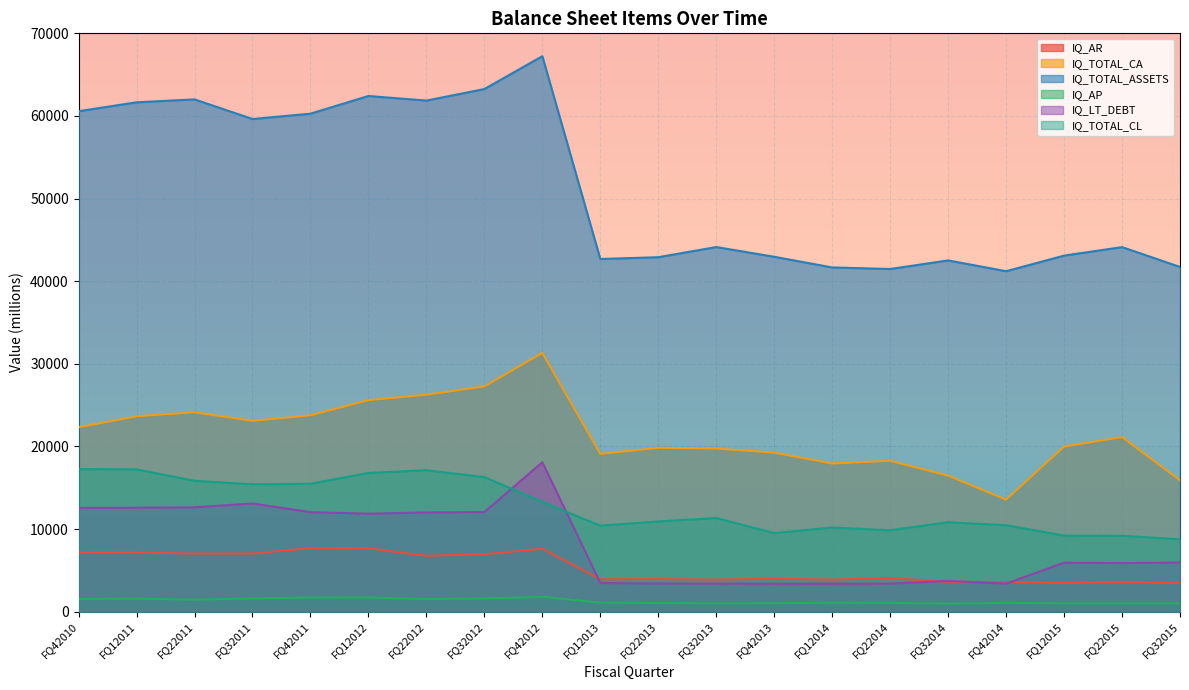

What is the total value across all series at FQ12013?

80662.2